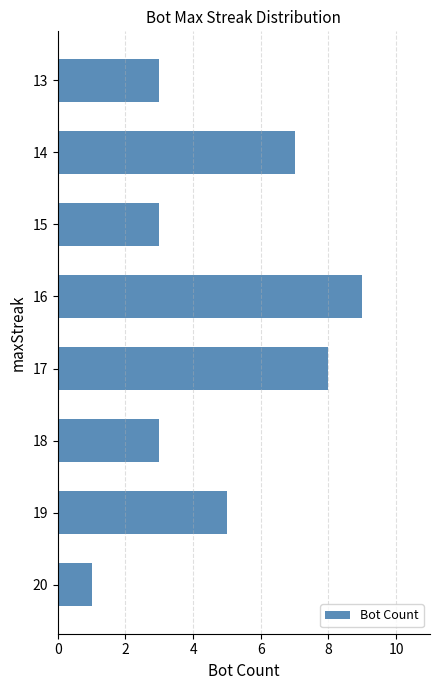

What is the difference between the maximum and second lowest values?

6